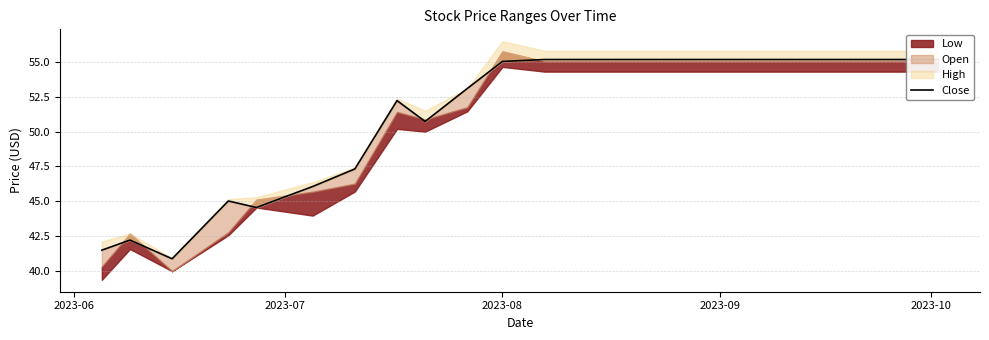

The chart shows a value of 66.4 at 5. True or false?

False